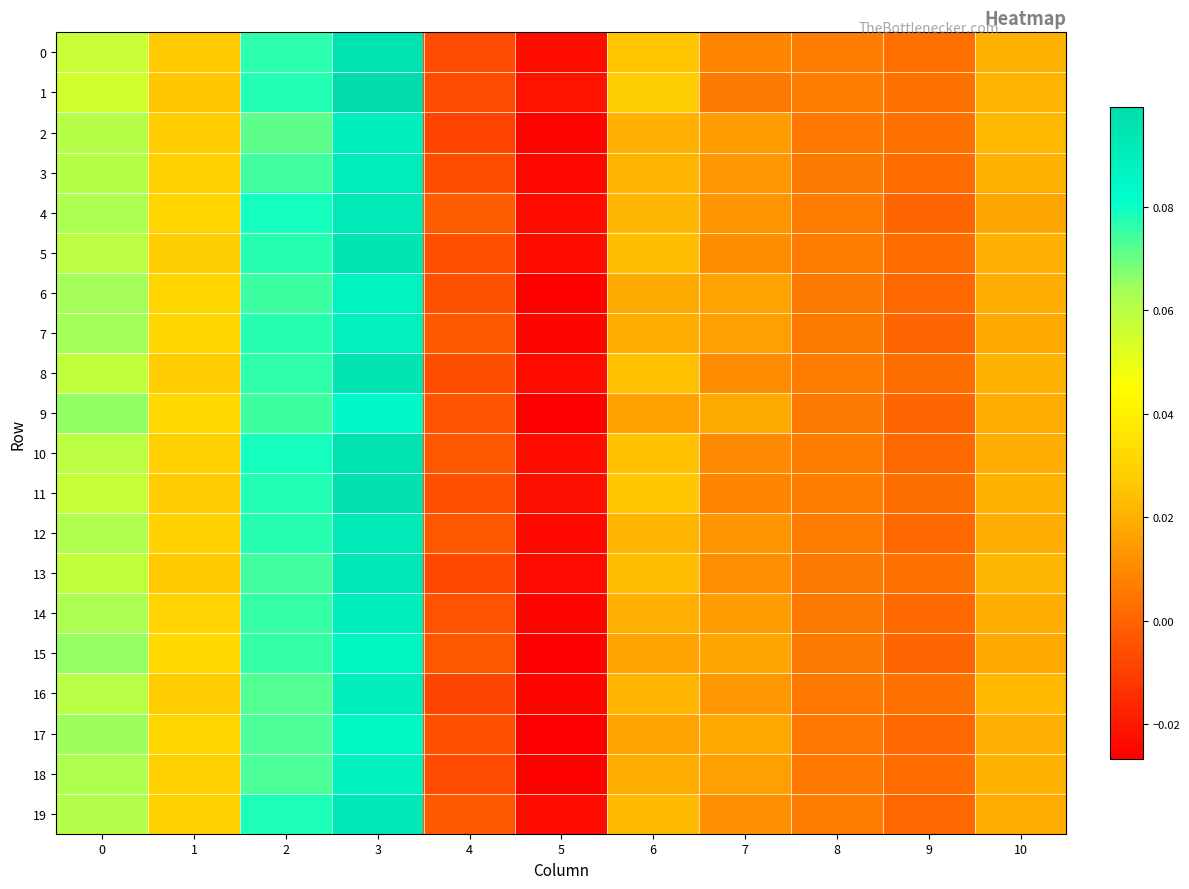

What is the total value across all series at 1?

0.6